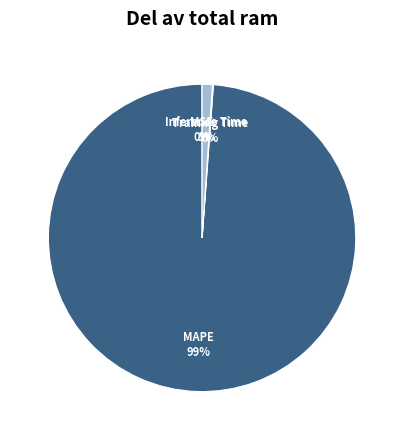

To the nearest percent, what is the difference between the largest and smallest slice percentages?

99%